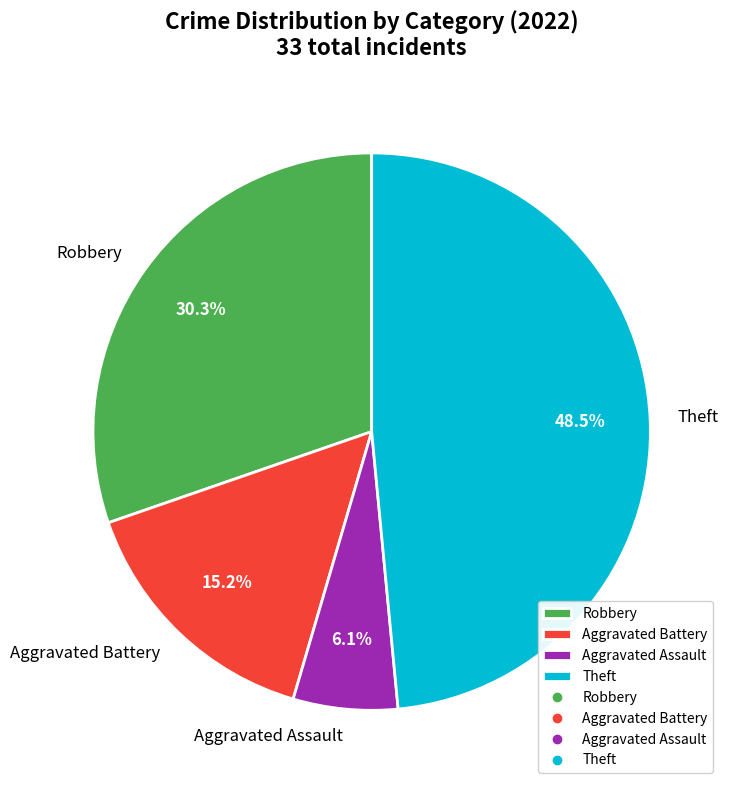

Which slice is the smallest?

Aggravated Assault